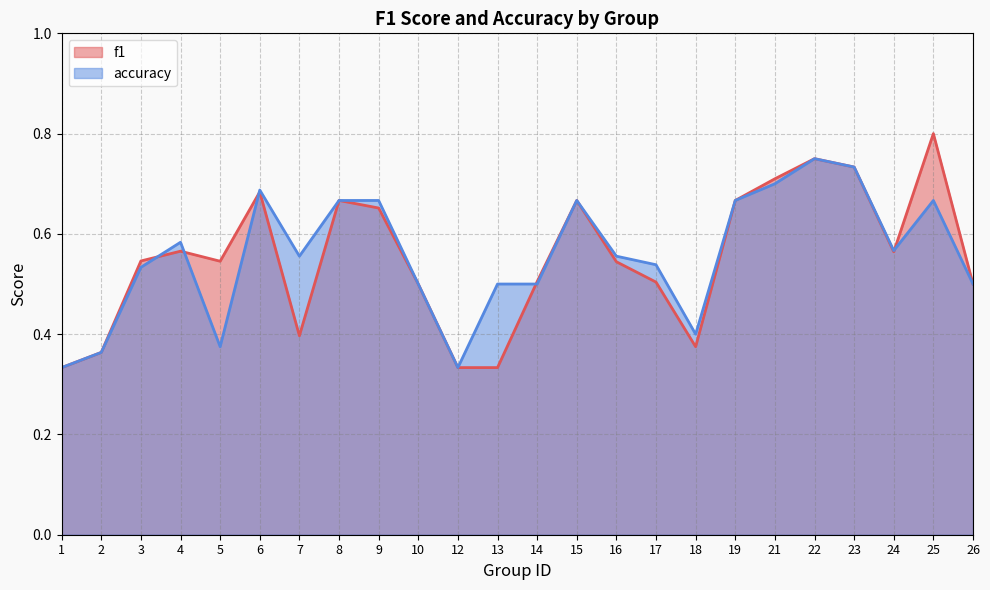

What is the value of the f1 point at the 18th from the left?

0.7